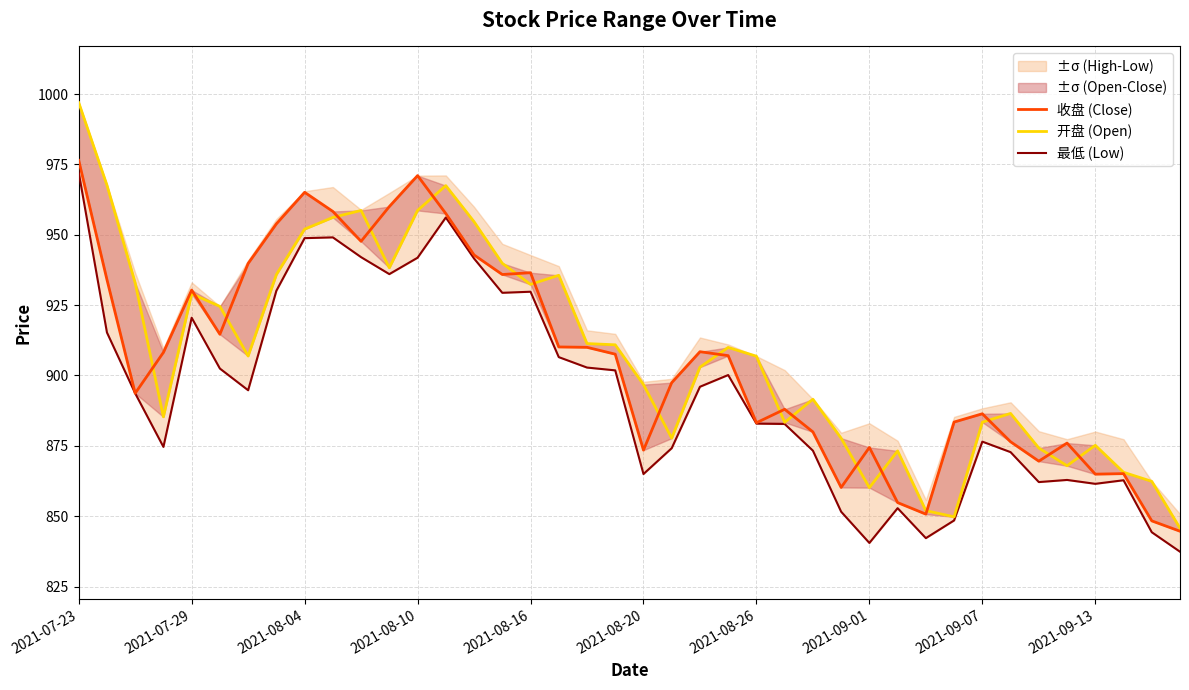

True or false: 收盘 (Close) has a value of 897.5 at 21.

True